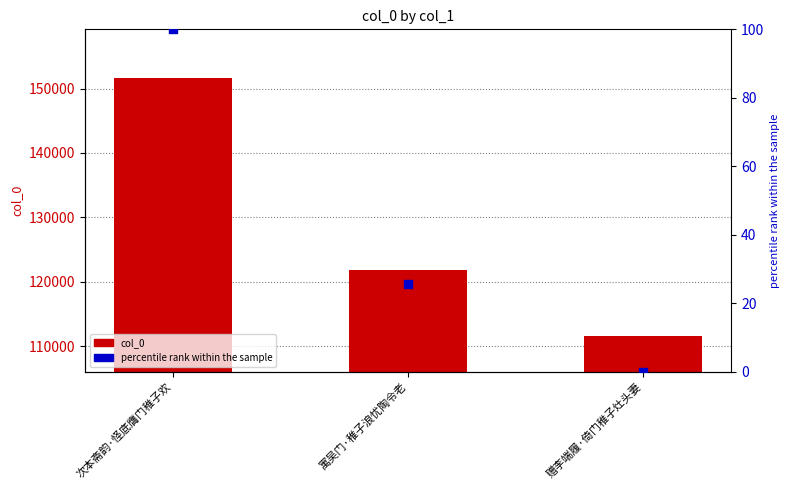

At which category is the sum across all series the highest?

次本斋韵·怪底膺门稚子欢